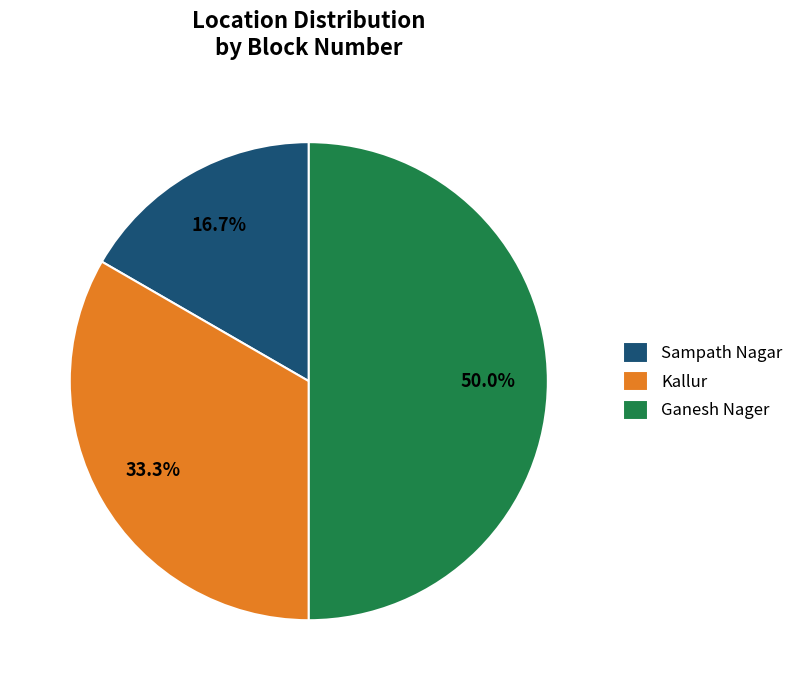

Does Sampath Nagar represent more than half of the total?

No